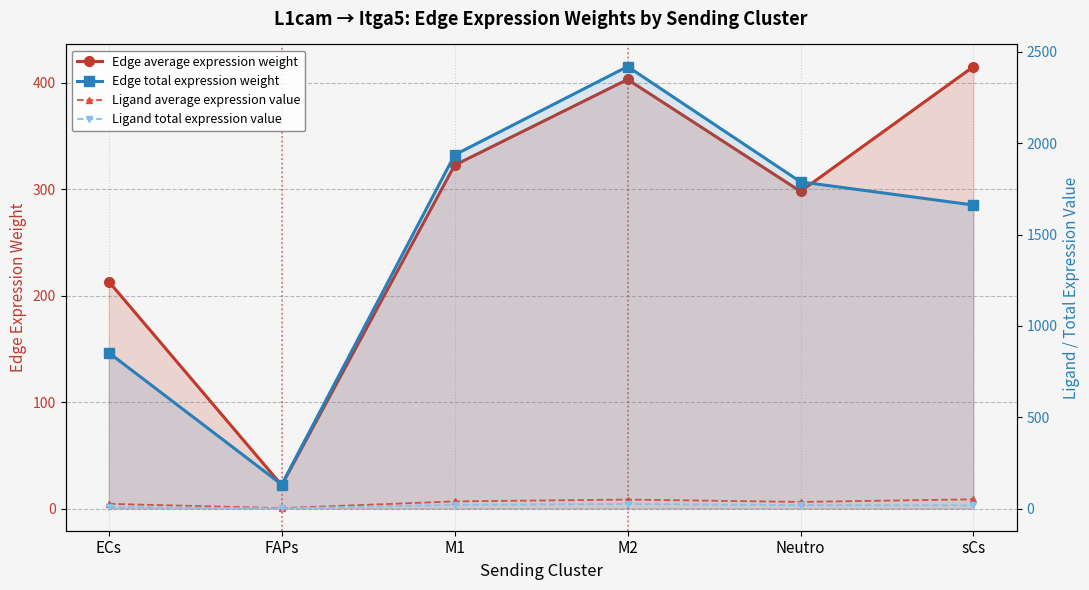

What are all the series names shown in the legend?

Edge average expression weight, Ligand average expression value, Edge total expression weight, Ligand total expression value